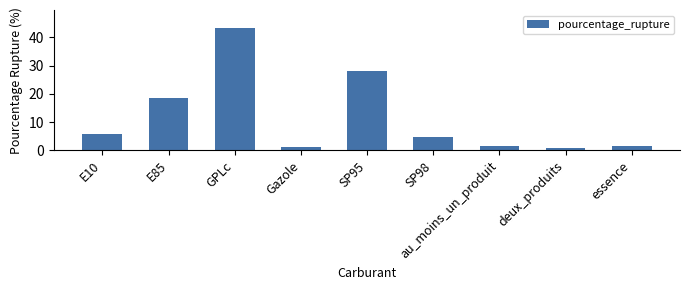

What is the label of the 7th bar from the left?

au_moins_un_produit